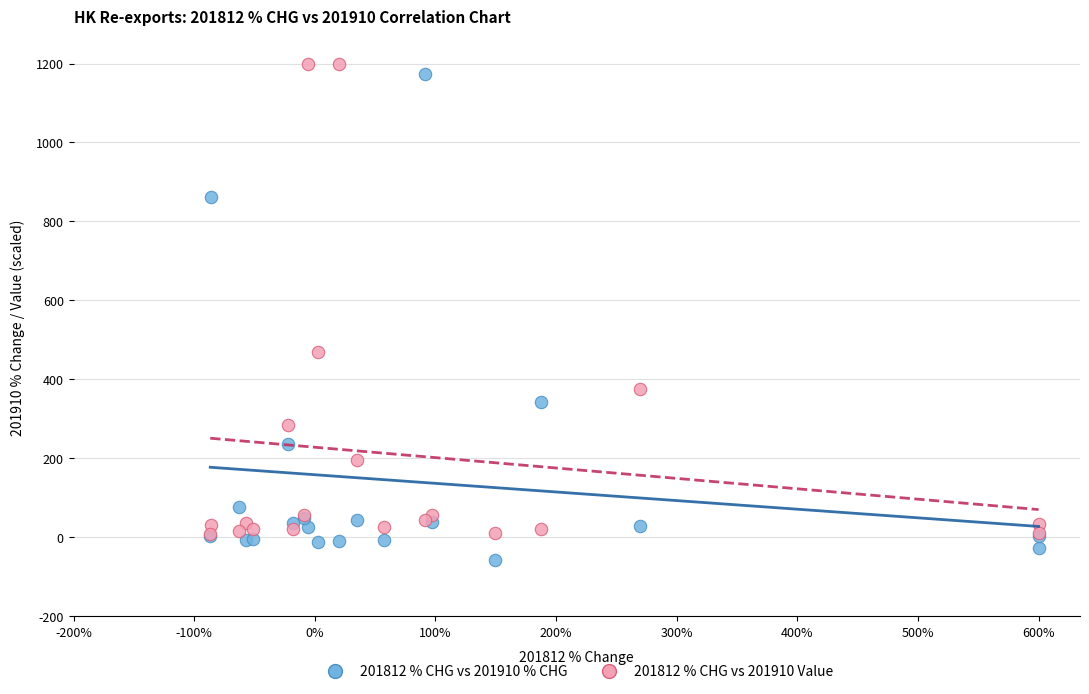

Across all series, what Y value is closest to 571?

467.7